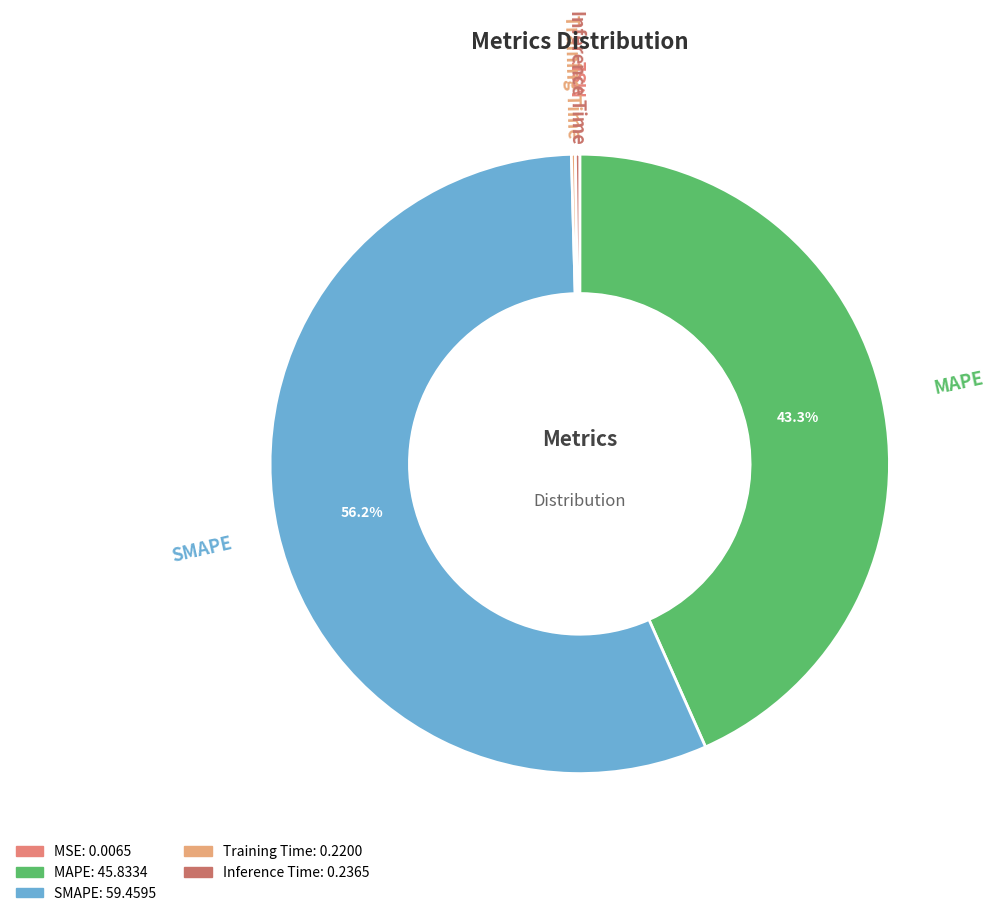

What portion of the pie excludes Inference Time?

99.8%